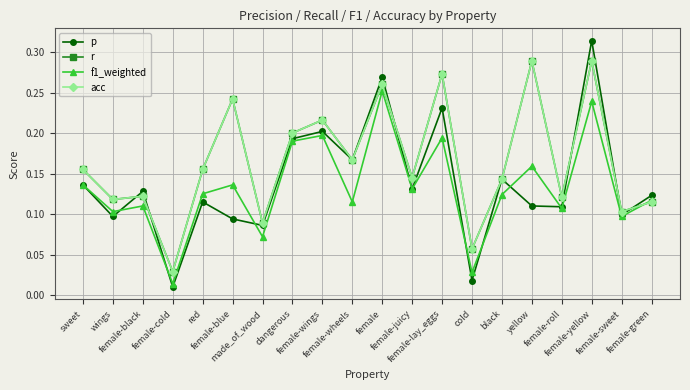

Does the chart have visible grid lines?

Yes